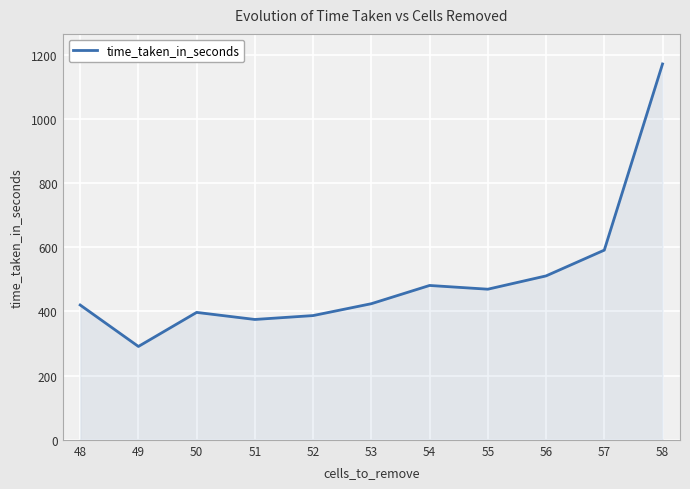

The value at 52 is 586.5. True or false?

False